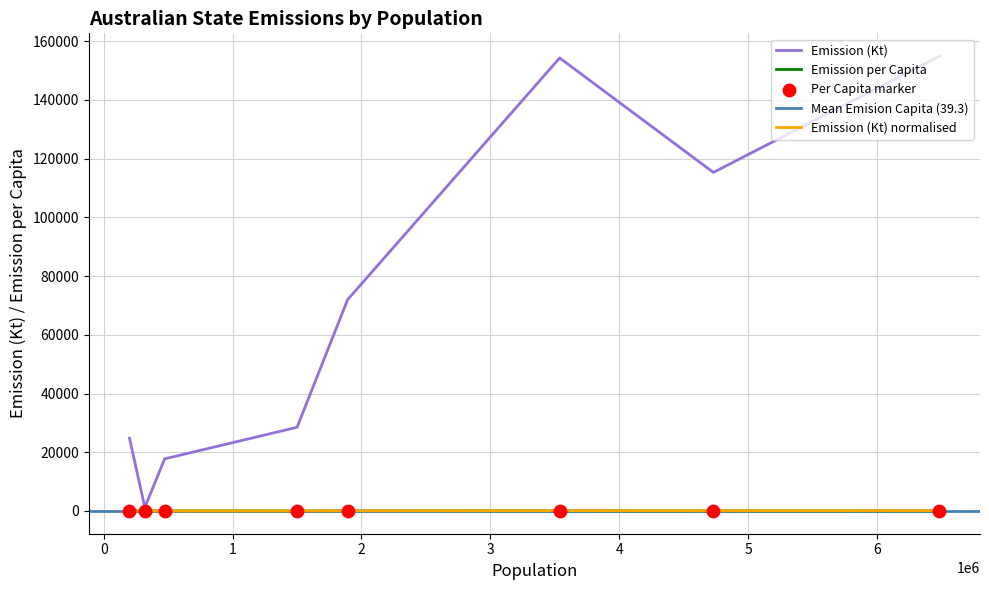

Which series reaches the minimum Y coordinate?

Emision Capita